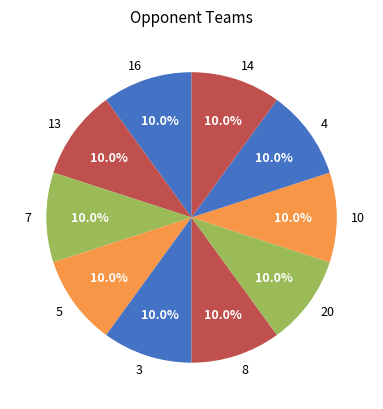

What is the ratio of the value at 14 to the value at 13?

1.0